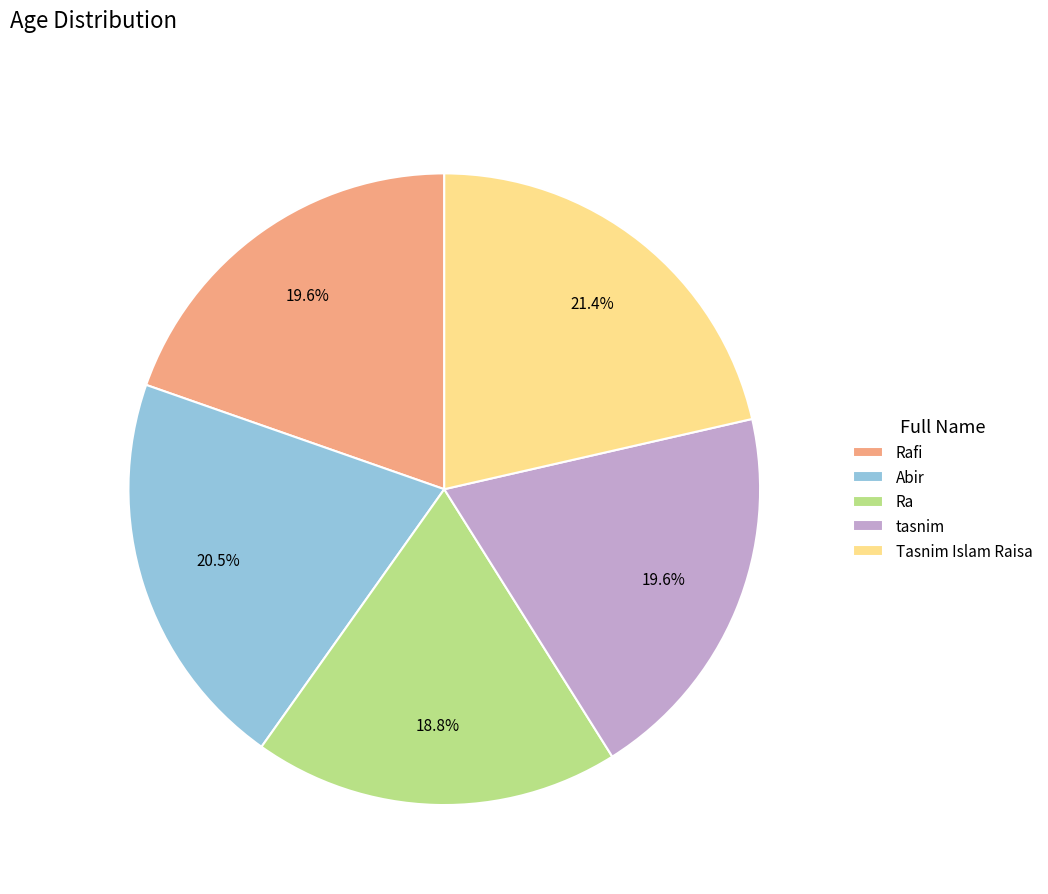

To the nearest percent, what is the combined percentage of tasnim and Tasnim Islam Raisa?

41%